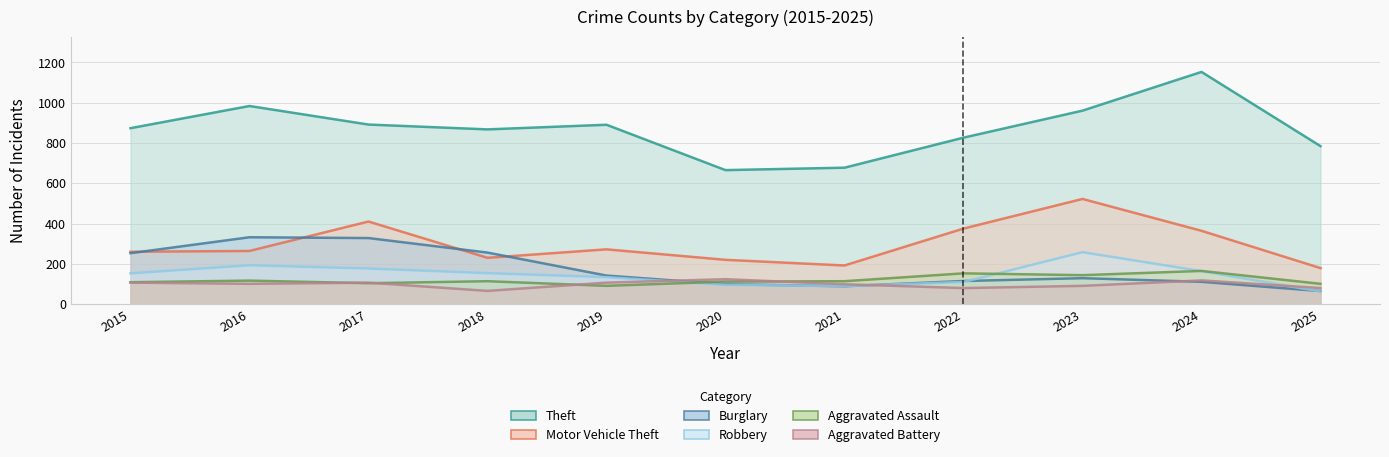

What are all the series names shown in the legend?

Theft, Motor Vehicle Theft, Burglary, Robbery, Aggravated Assault, Aggravated Battery